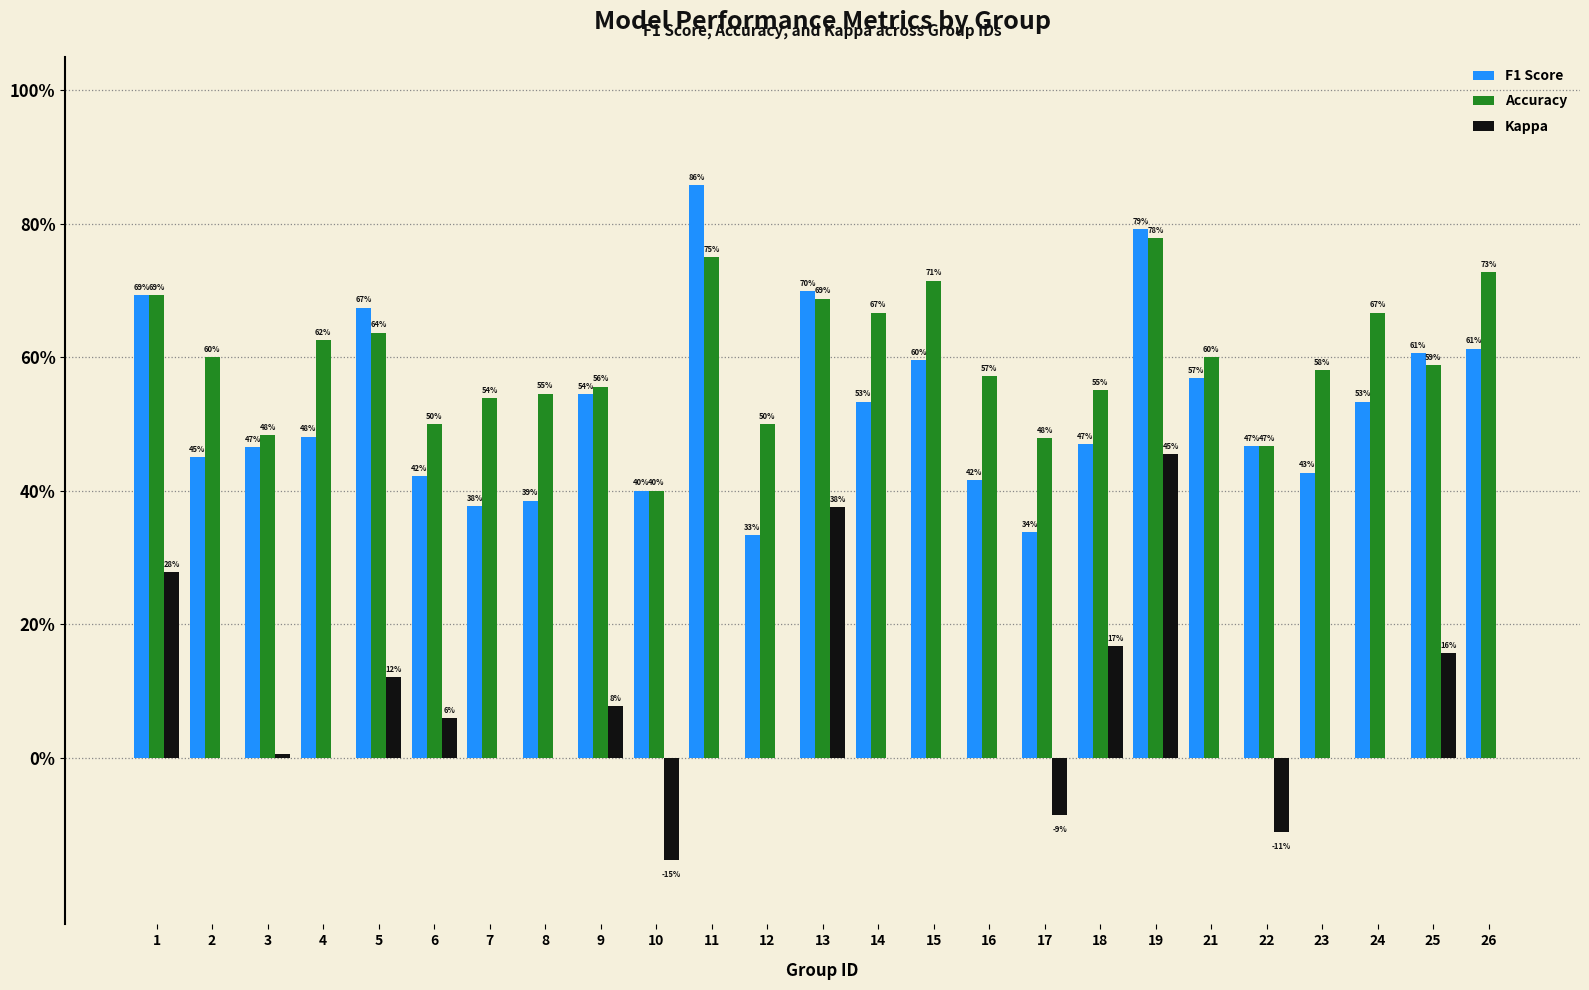

The Accuracy series shows 1.0 at 24. True or false?

False